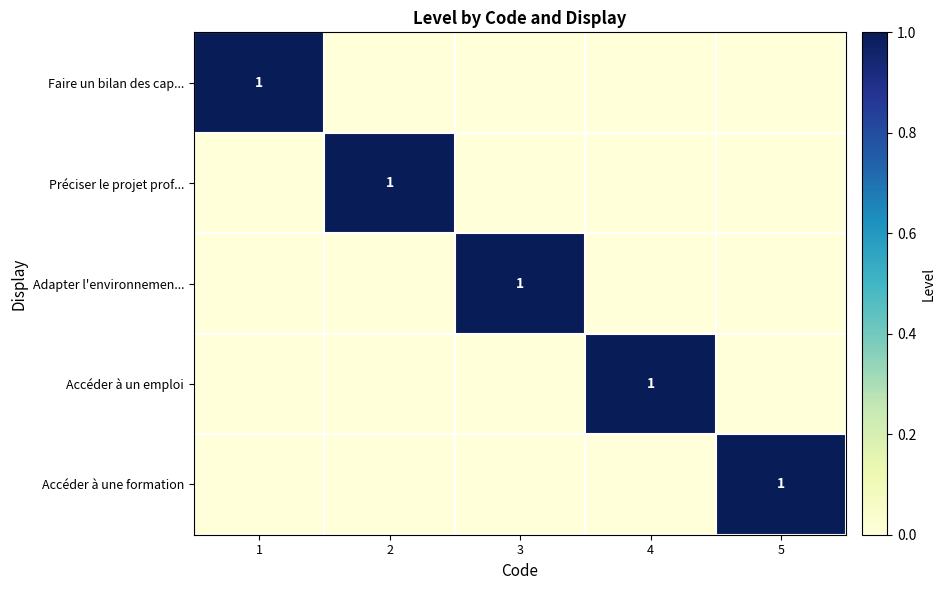

True or false: Adapter l'environnemen... has a value of 1 at 3.

True